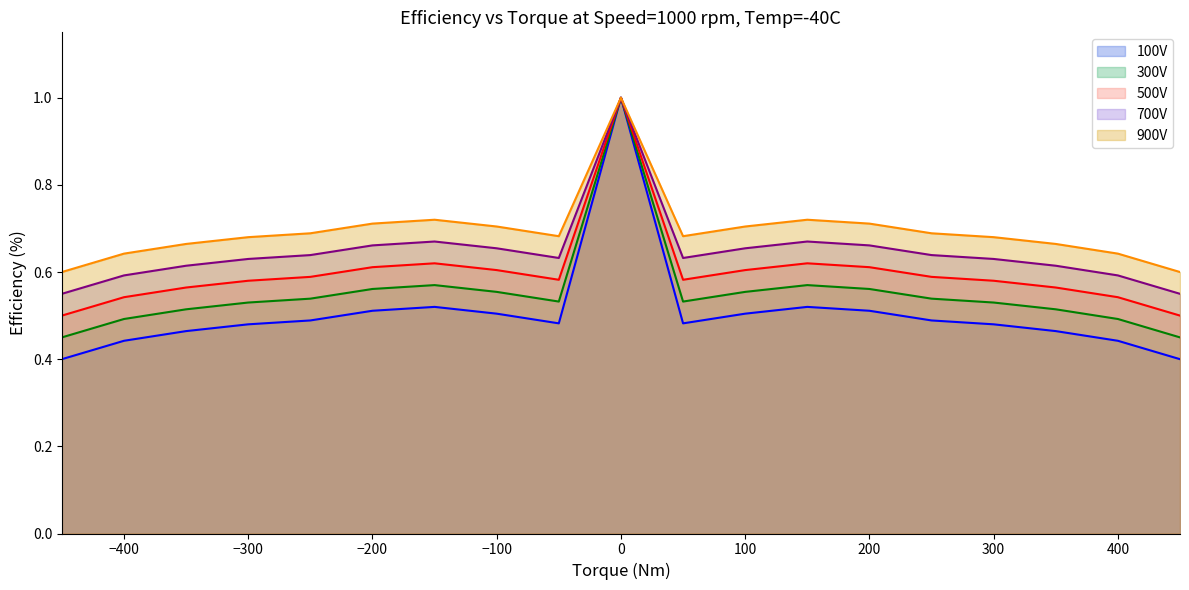

Between 50 and -200, which is larger?

-200